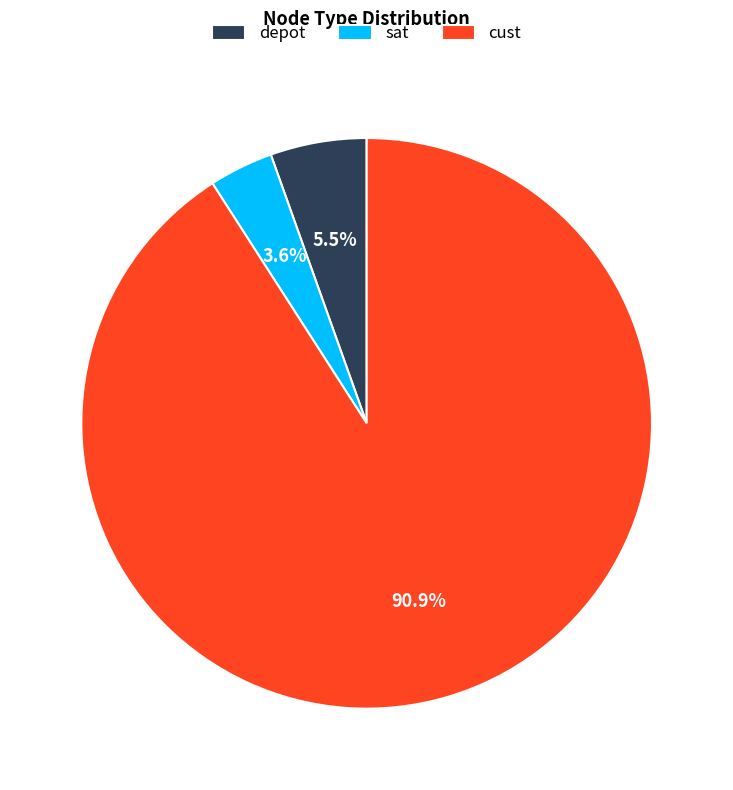

How many segments does this pie chart have?

3